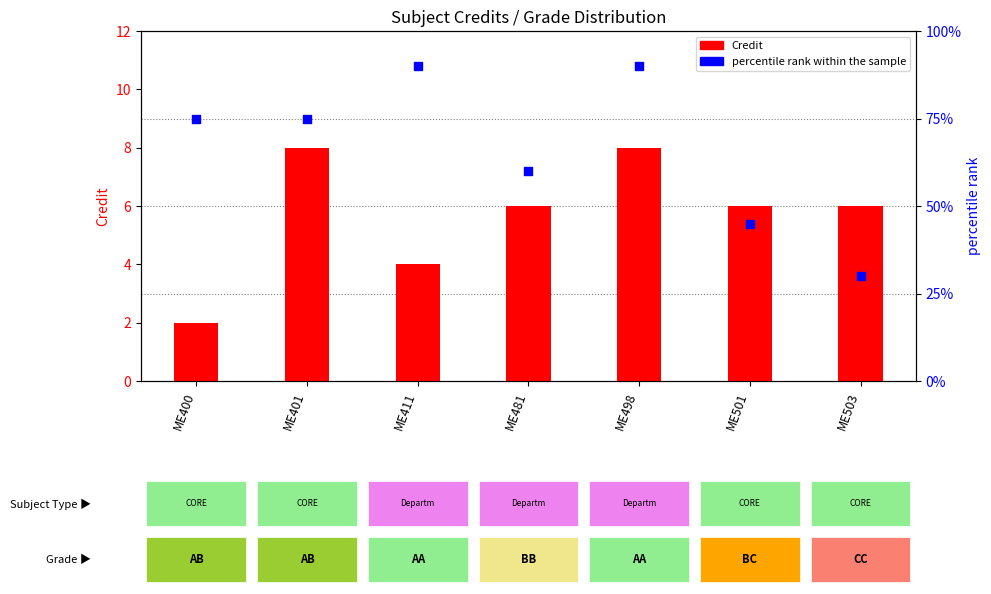

What is the change in value from ME400 to ME501?

-30